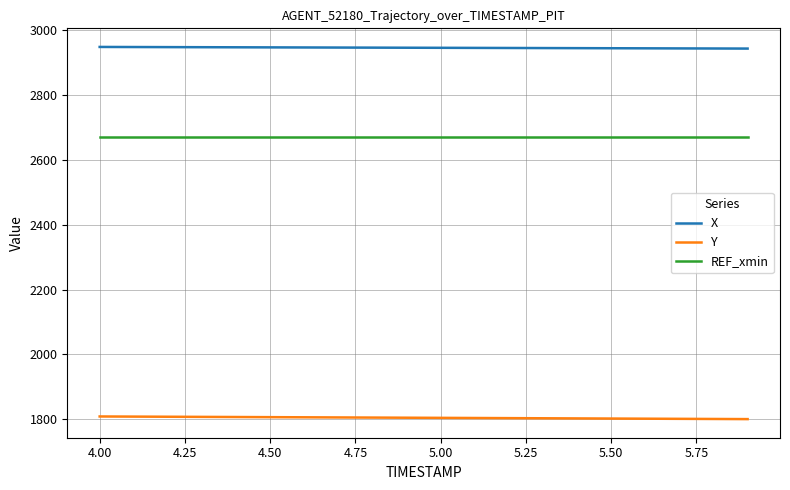

List the series in order of their overall mean, highest first.

X, REF_xmin, Y